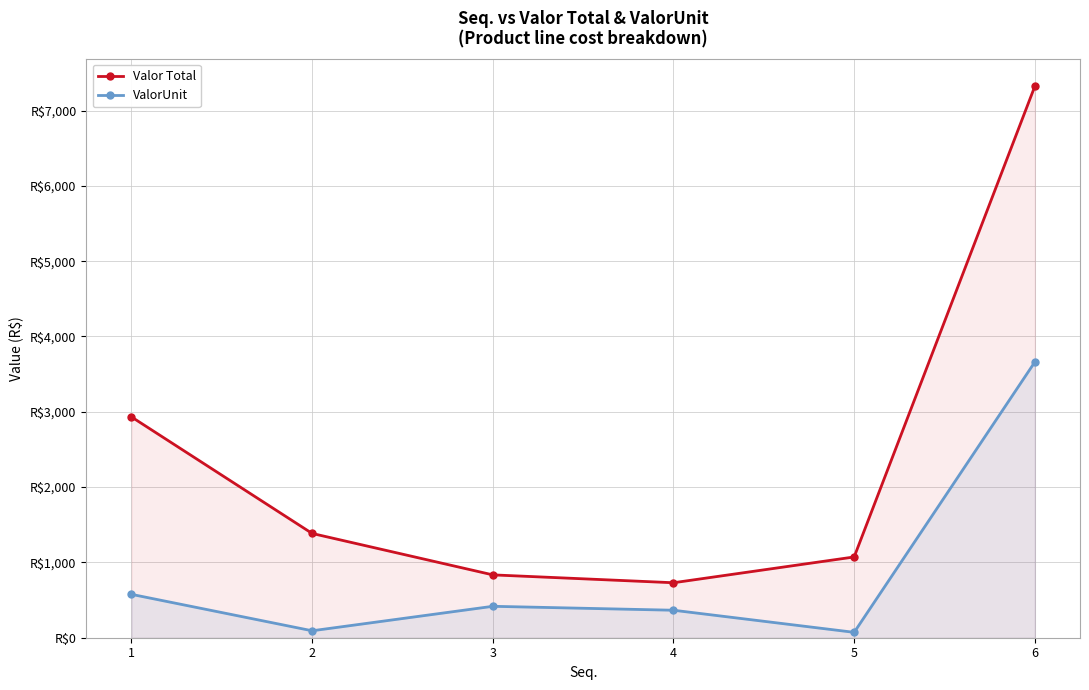

How many distinct data groups are displayed?

2